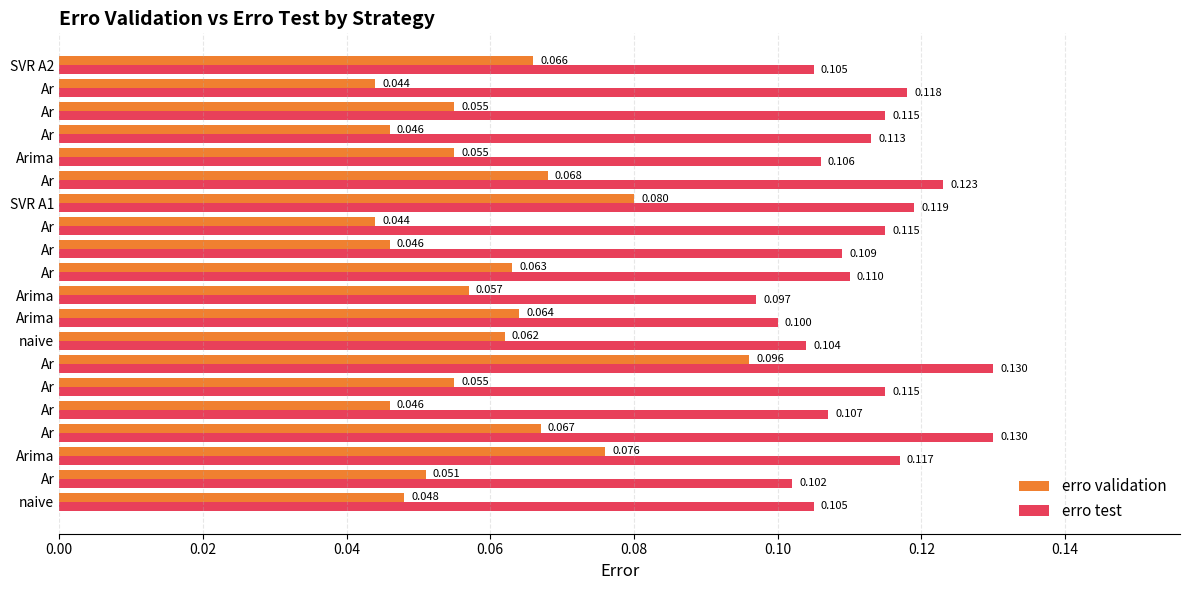

What are all the series names shown in the legend?

erro validation, erro test